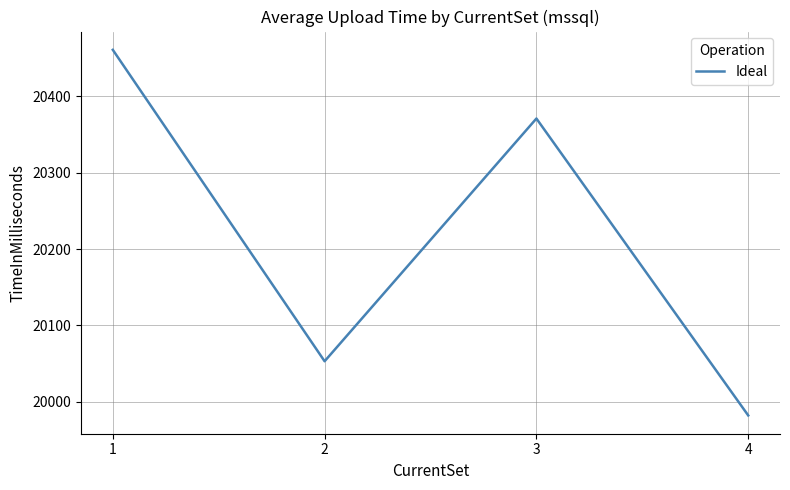

At which category does the data reach its first local peak?

3